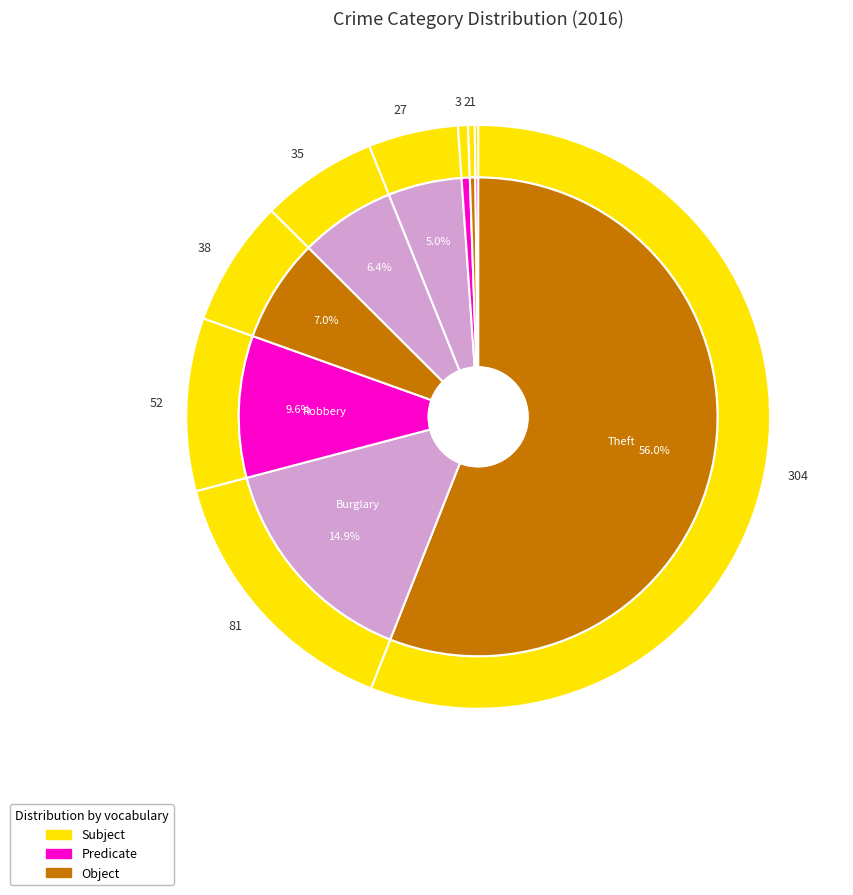

What percentage is the Criminal Sexual Assault slice, to the nearest percent?

1%